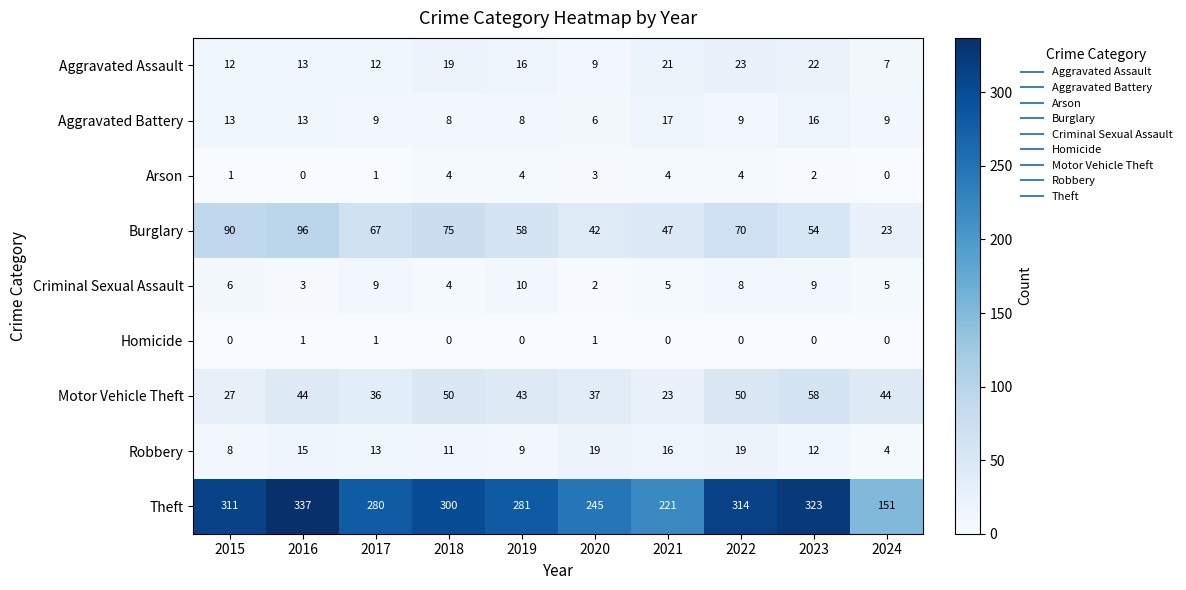

What is the difference between the highest and lowest values at 2021?

221